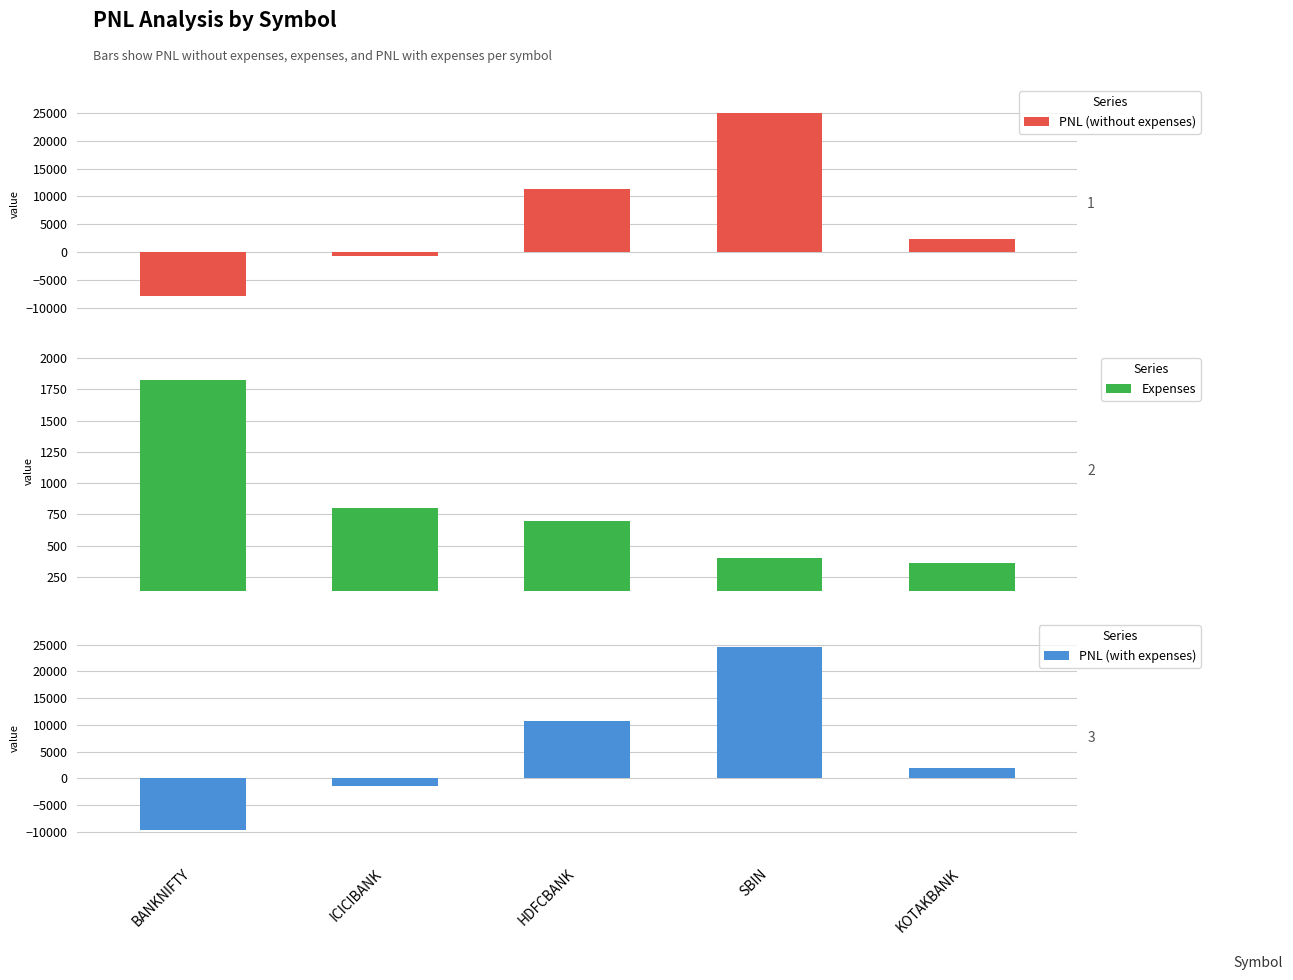

What is the label of the 1st bar from the right?

KOTAKBANK